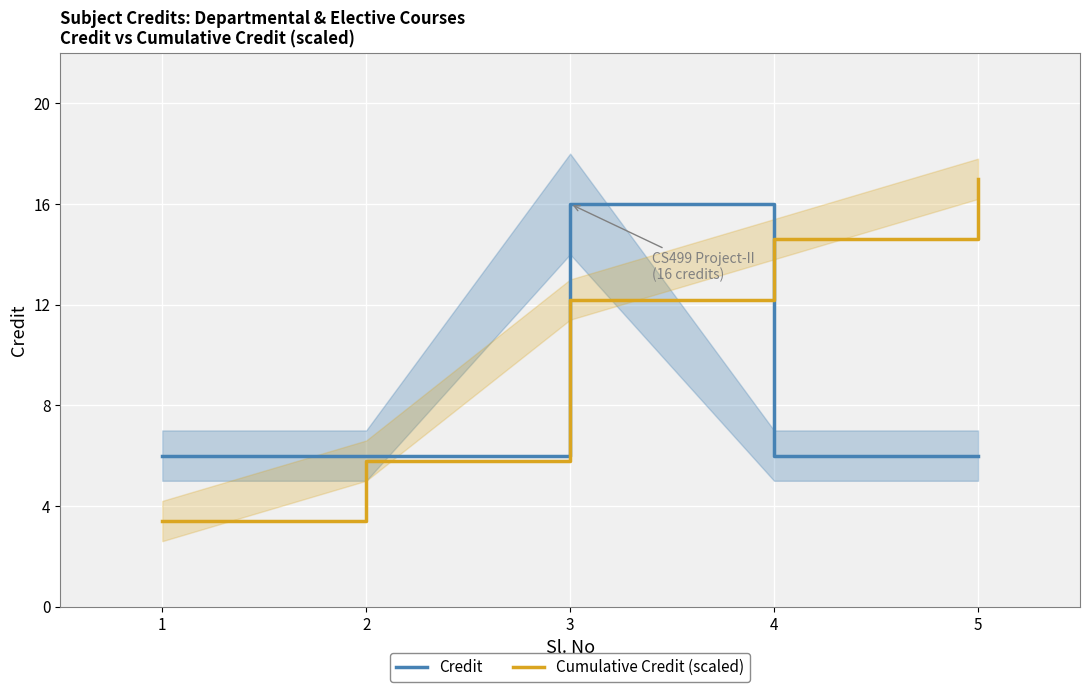

True or false: Cumulative Credit (scaled) and Credit cross at least once.

True